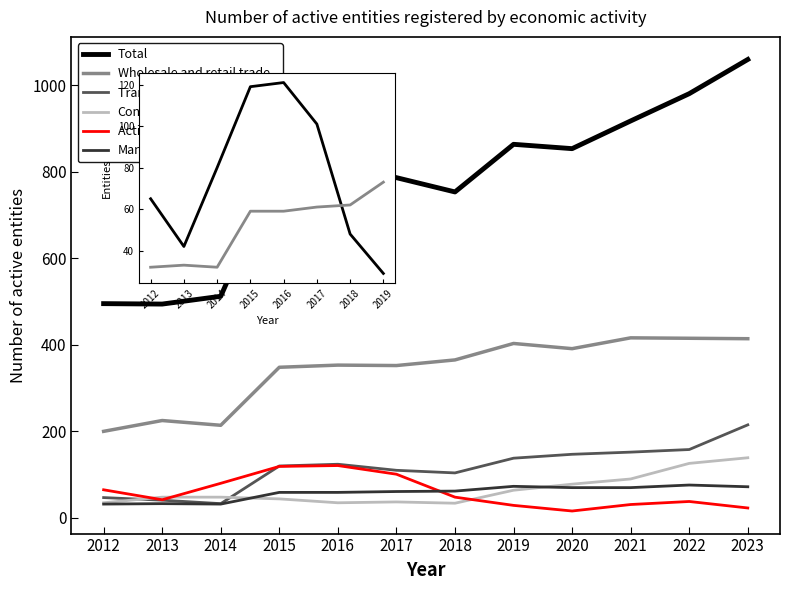

The value of Transportation and storage at 2020 is 147. True or false?

True